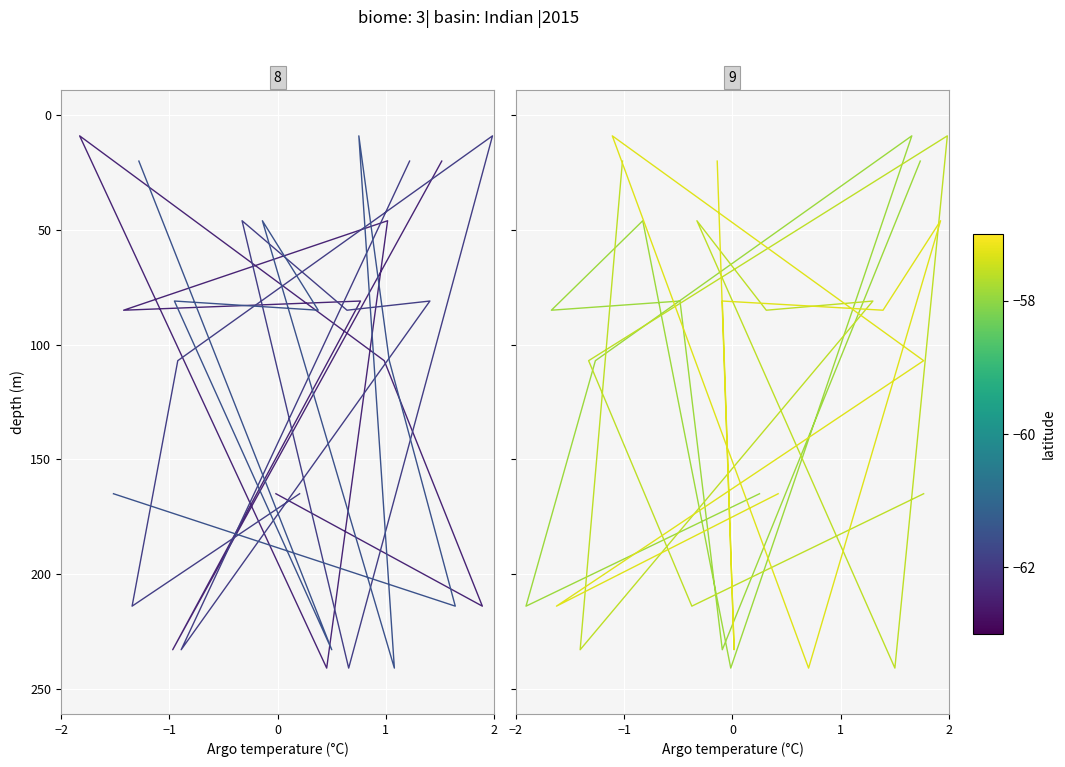

Reading left to right, what are all the values shown in this chart?

col_1: 20	233	81	85	46	241	9	107	214	165
col_2: 20	233	81	85	46	241	9	107	214	165
col_3: 20	233	81	85	46	241	9	107	214	165
col_4: 20	233	81	85	46	241	9	107	214	165
col_5: 20	233	81	85	46	241	9	107	214	165
col_6: 20	233	81	85	46	241	9	107	214	165